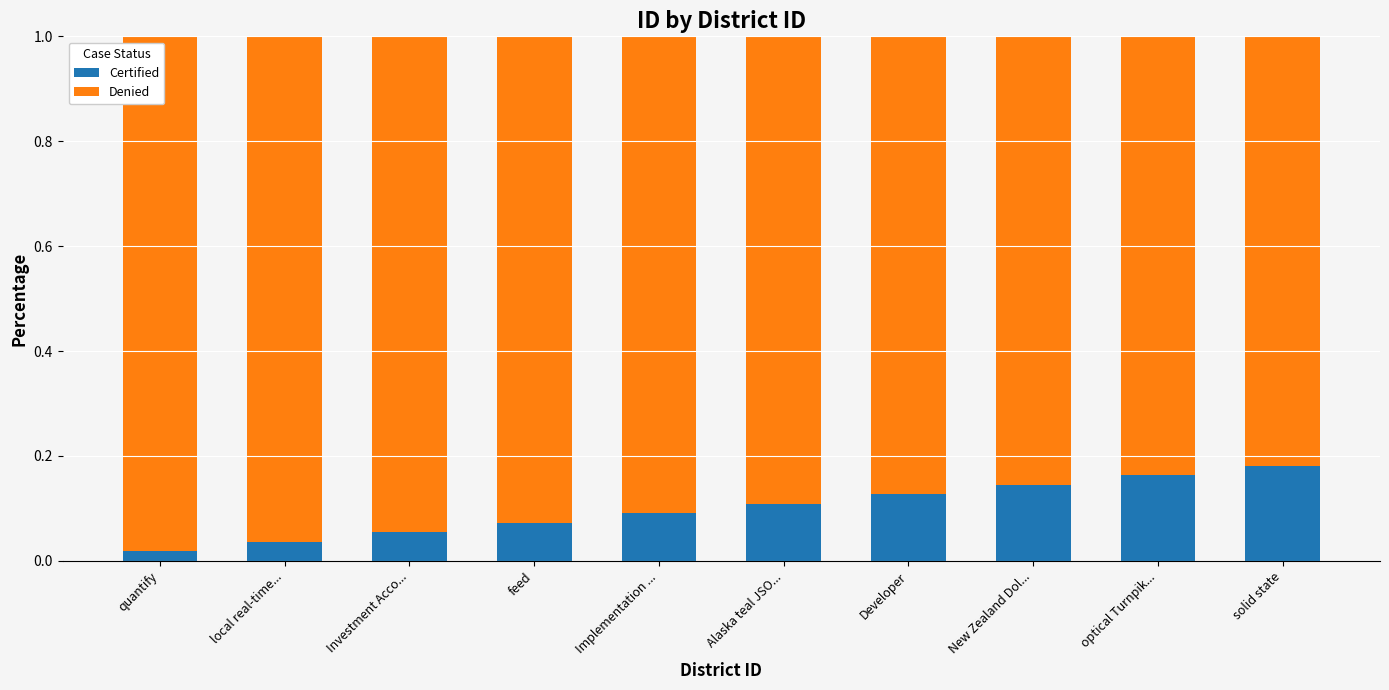

The Certified series shows 0.1 at New Zealand Dol.... True or false?

True